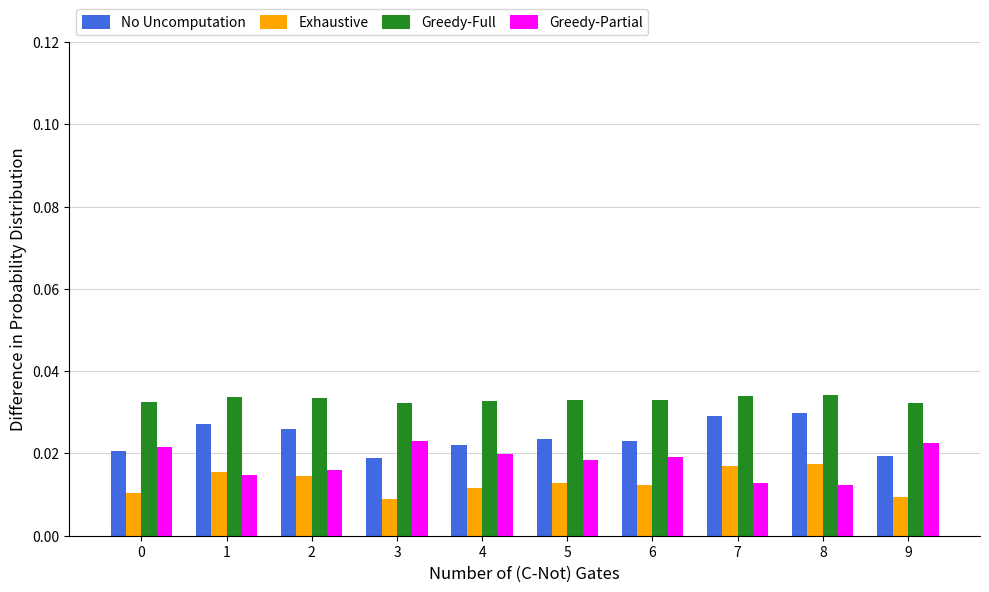

Rank the series by their average value, from lowest to highest.

Exhaustive, Greedy-Partial, No Uncomputation, Greedy-Full